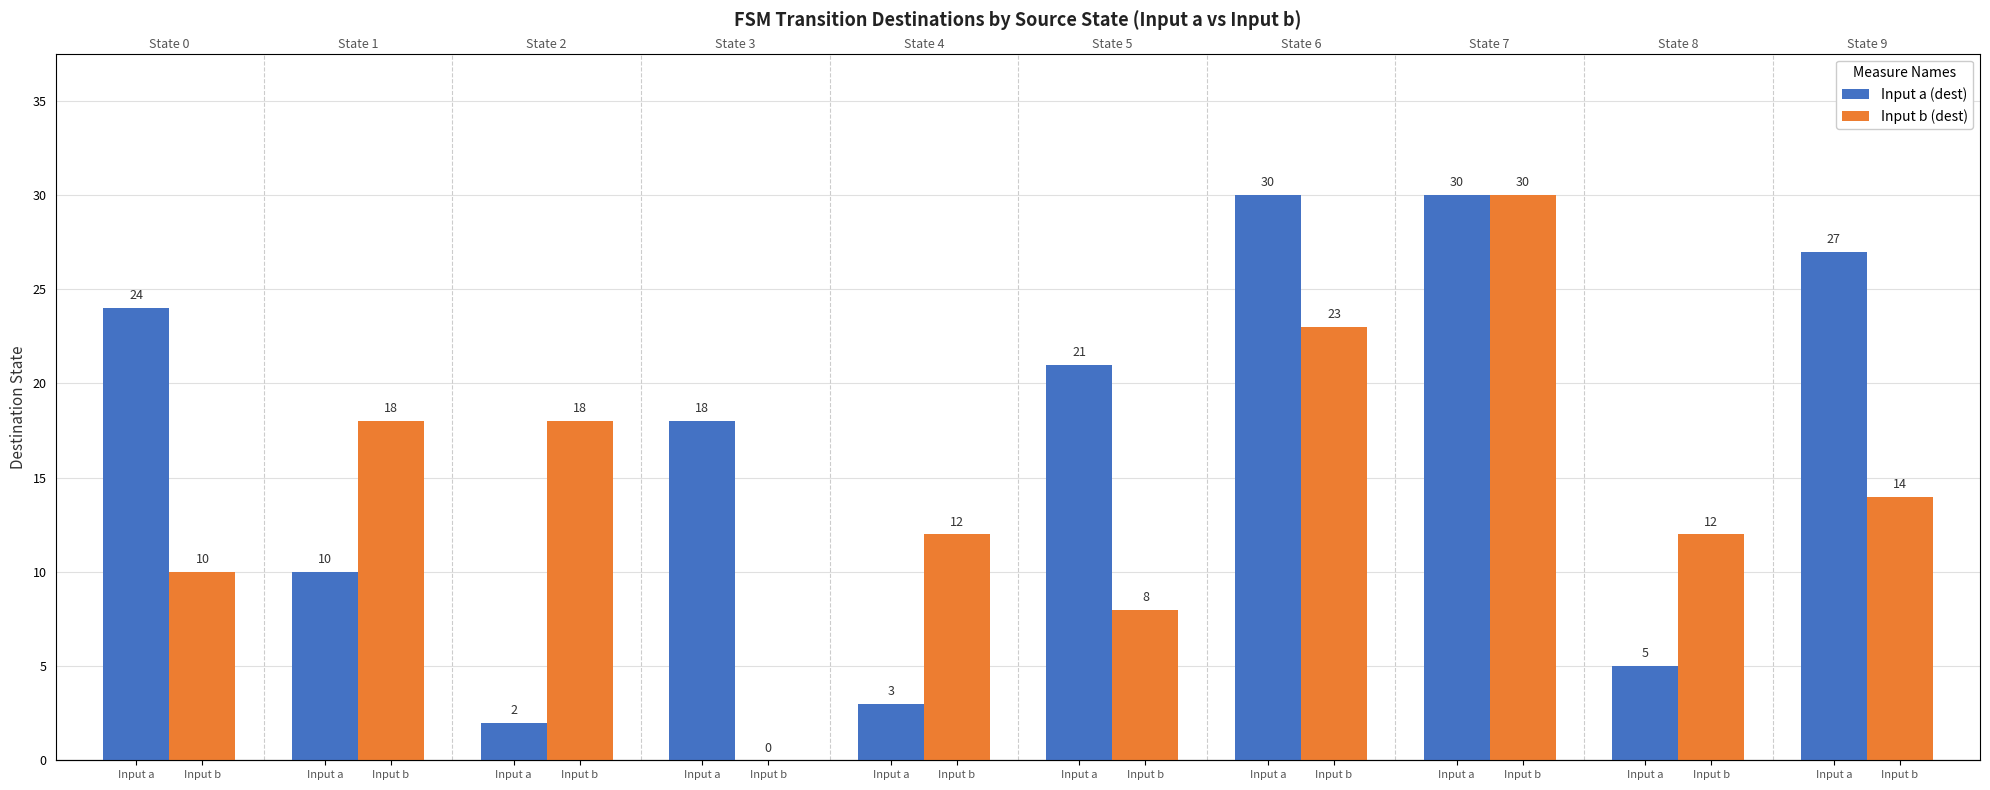

How many categories are shown in the chart?

10